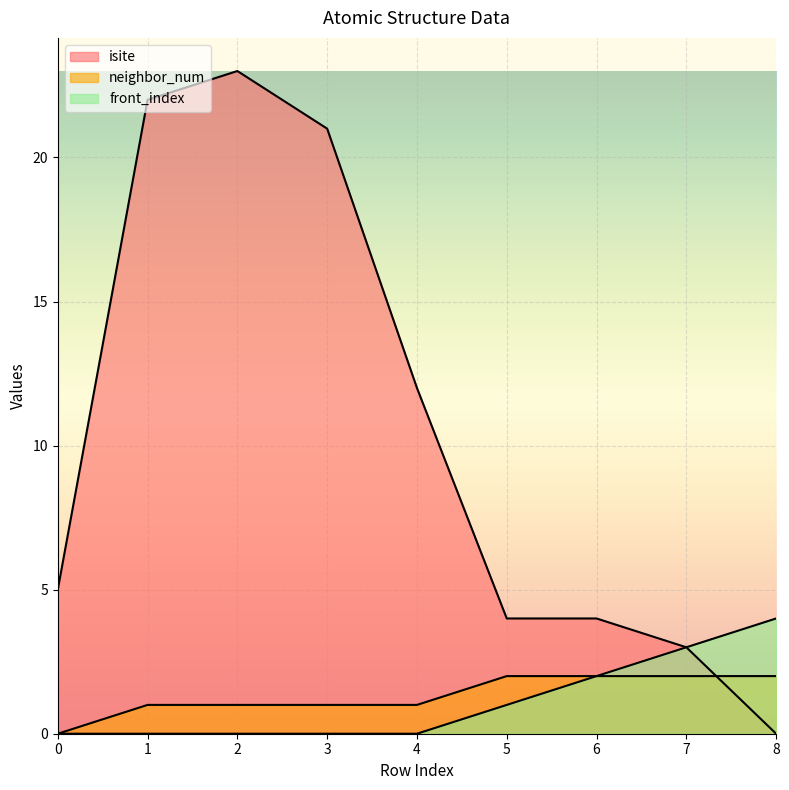

True or false: isite and front_index intersect in this chart.

False